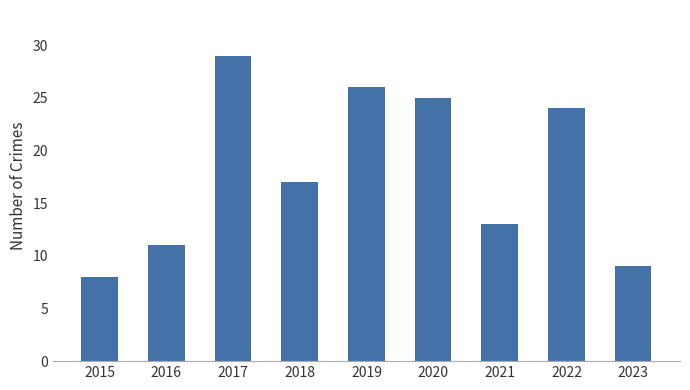

List the labels in order of value, smallest first.

2015, 2023, 2016, 2021, 2018, 2022, 2020, 2019, 2017